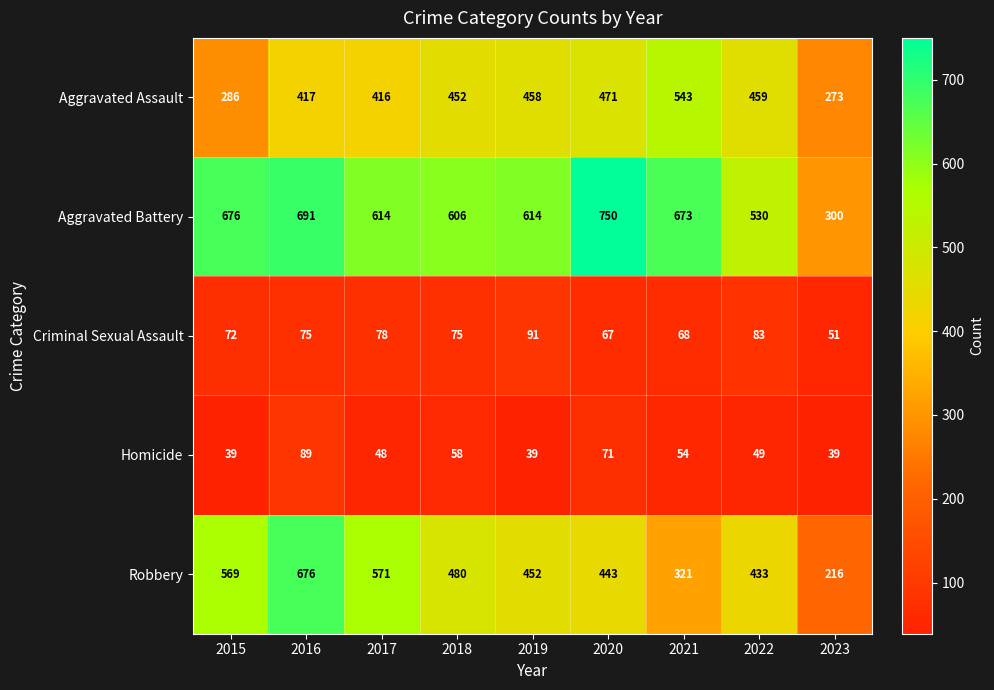

True or false: Robbery has a value of 569 at 2015.

True